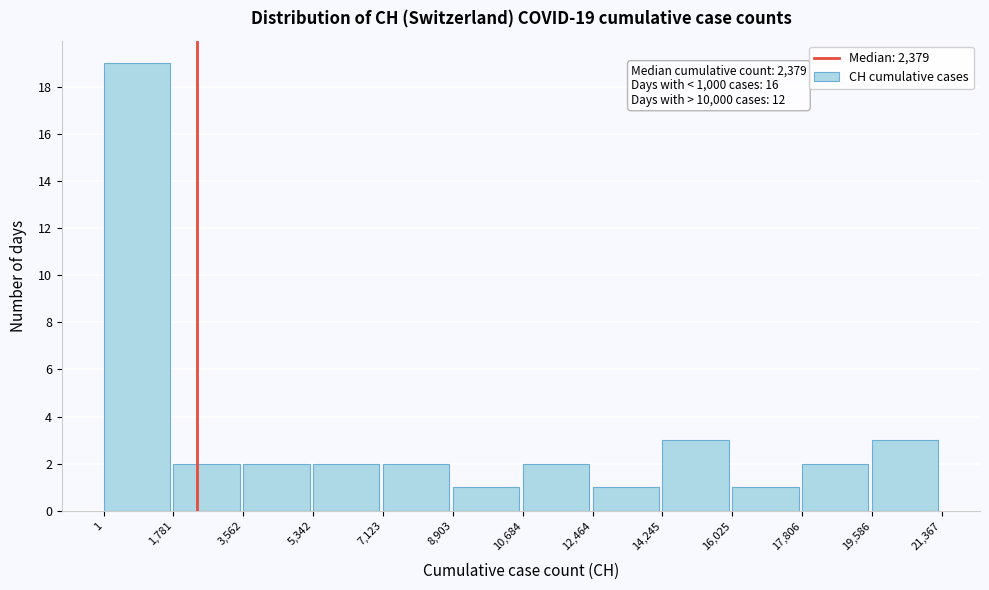

Over which range of the x-axis is the bar tallest?

1 to 1,781